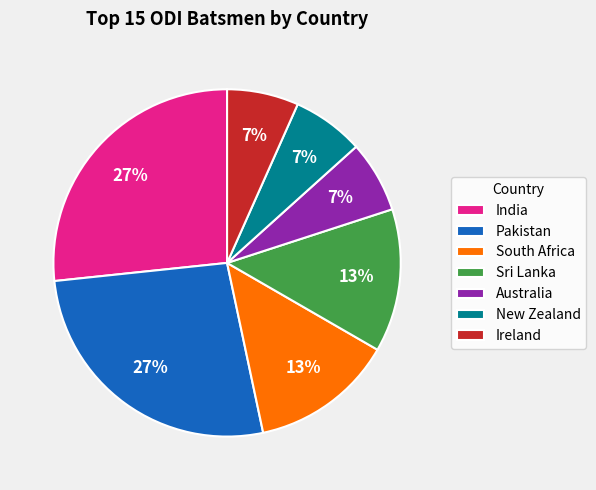

To the nearest percent, what is the difference between the Pakistan and Australia slice percentages?

20%